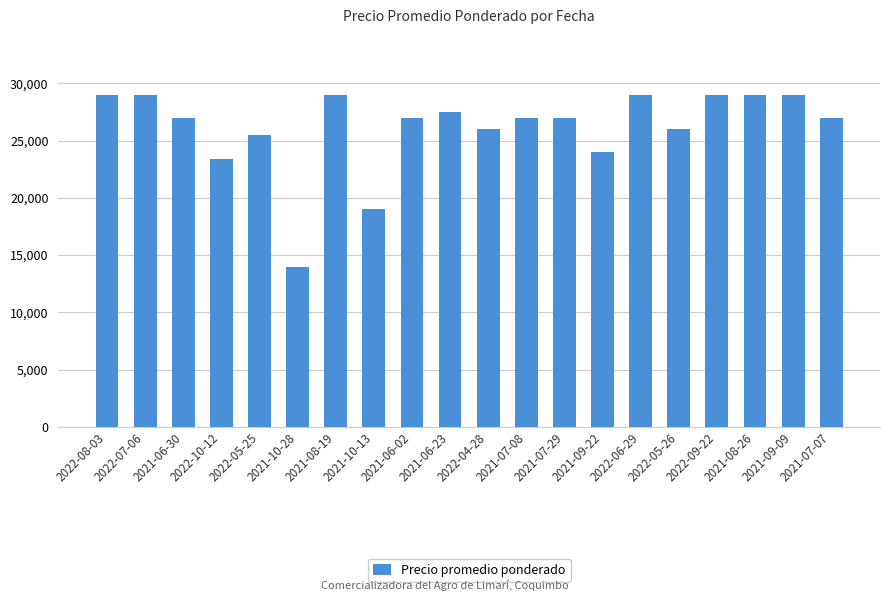

What is the label of the 14th bar from the left?

2021-09-22